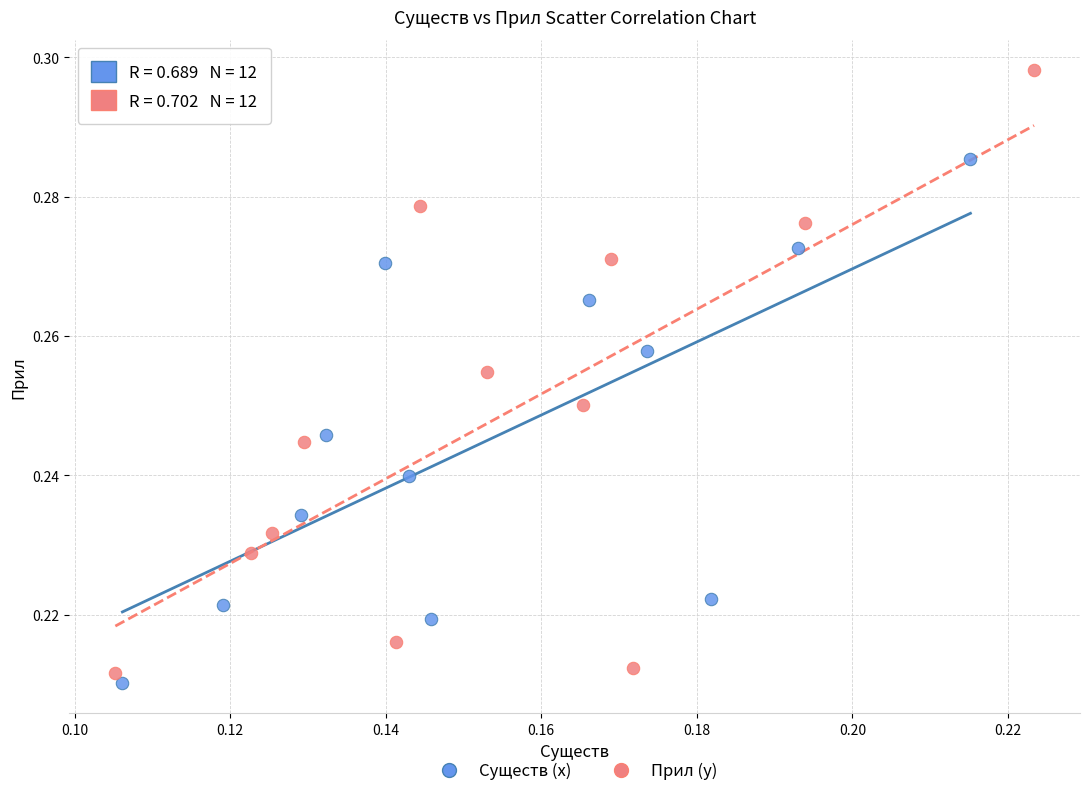

Which series reaches the minimum Y coordinate?

Существ (x)